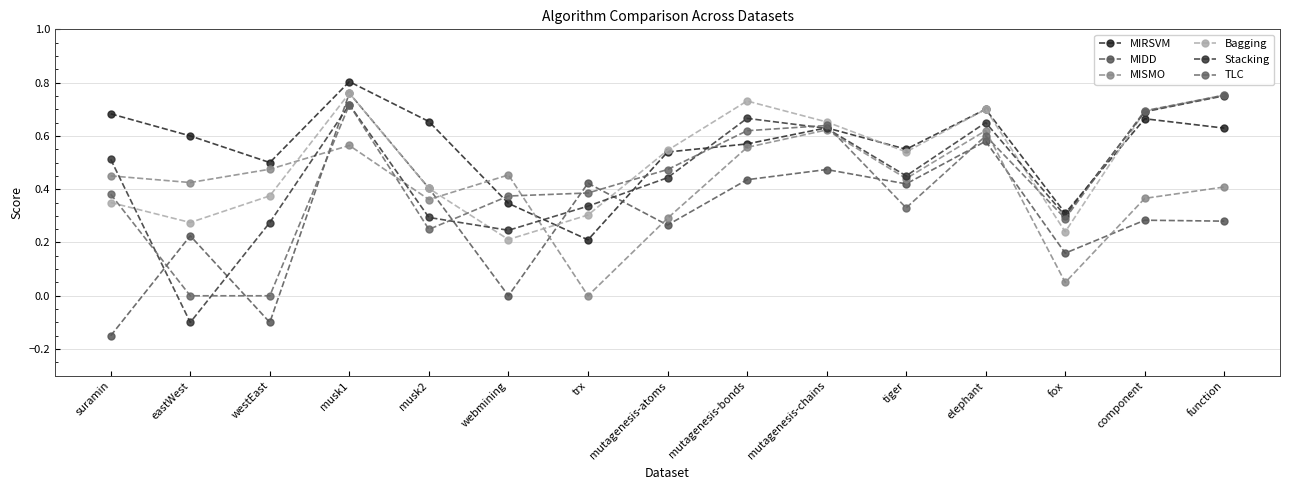

Read the MIRSVM value at mutagenesis-chains.

0.6